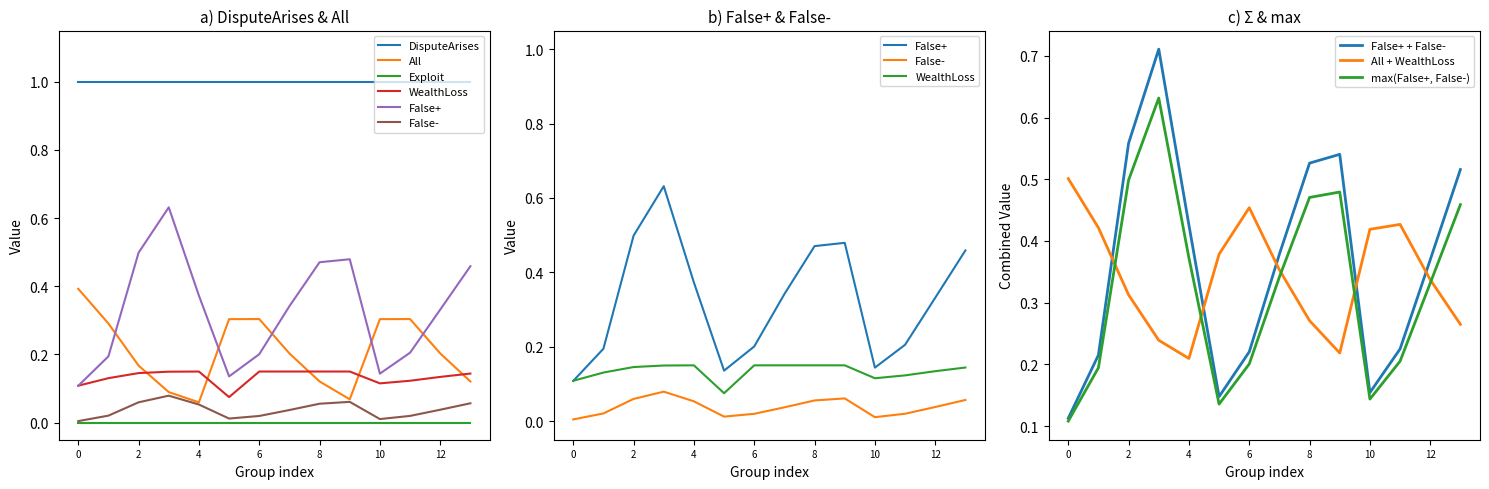

How many All values are between 0 and 1?

14